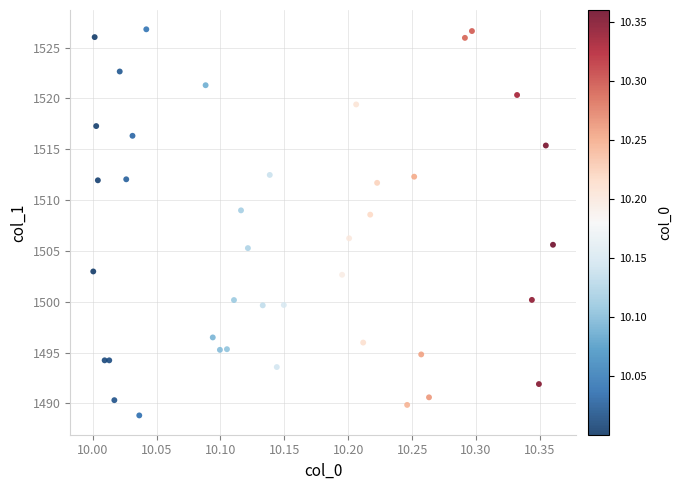

What Y value in the scatter plot is closest to 1507?

1506.2